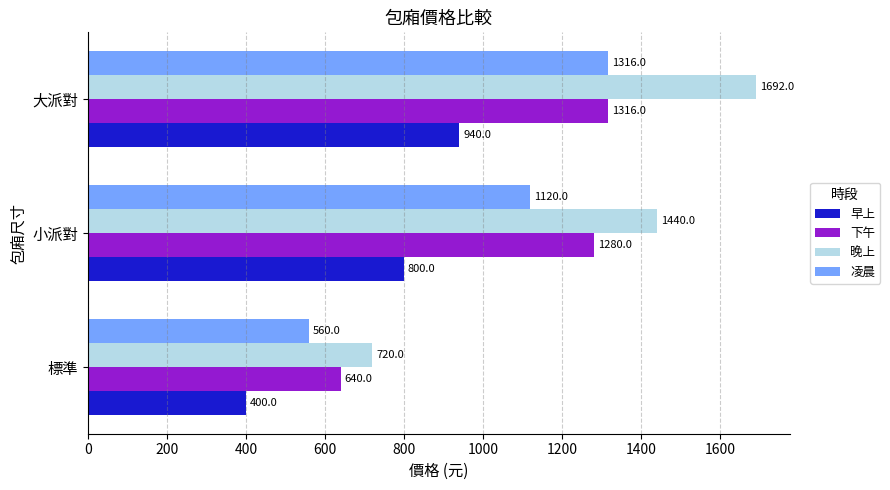

Count the number of categories in the chart.

3